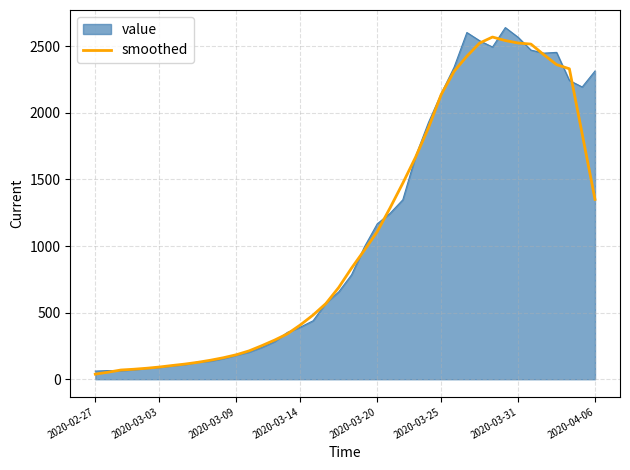

What is the maximum value shown in the chart?

2640.0